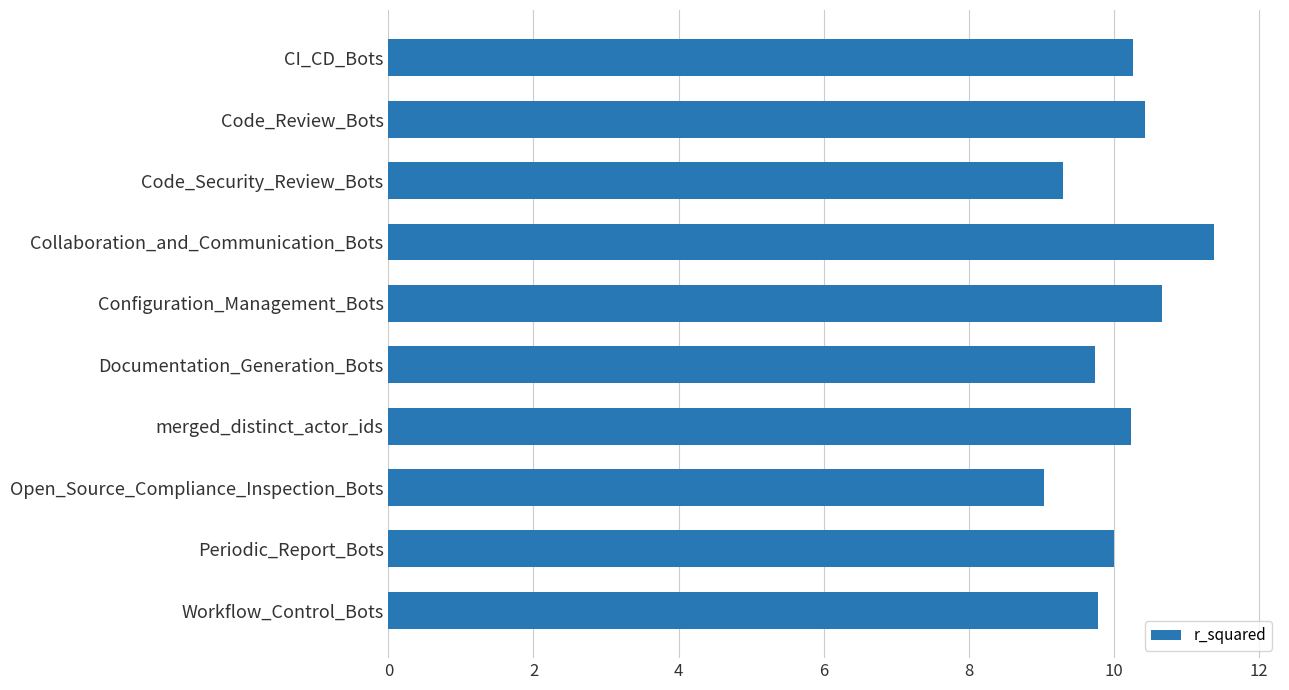

Which label corresponds to the largest value in the chart?

Collaboration_and_Communication_Bots